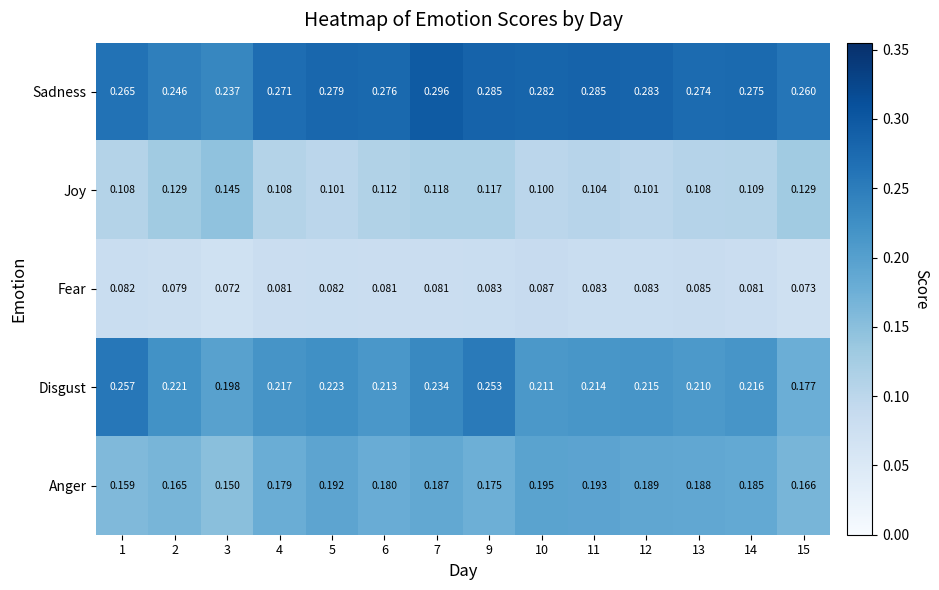

Which series has the largest total across all categories?

Sadness